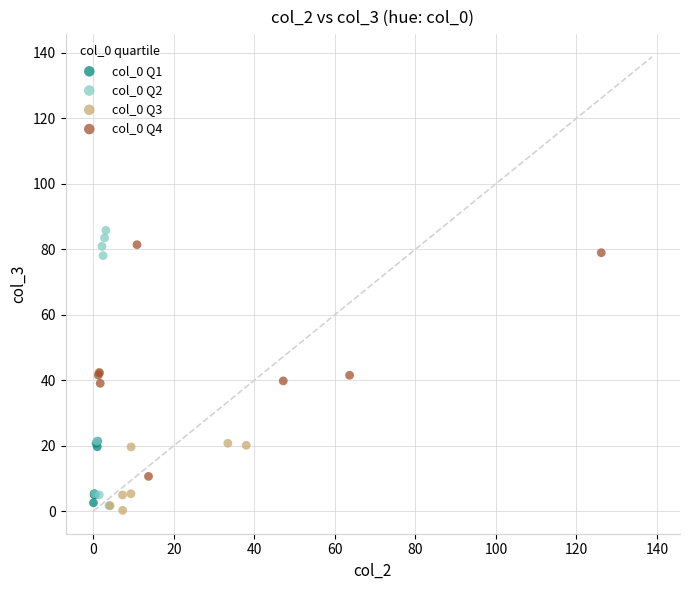

Which series has the largest Y range (max minus min)?

col_0 Q2